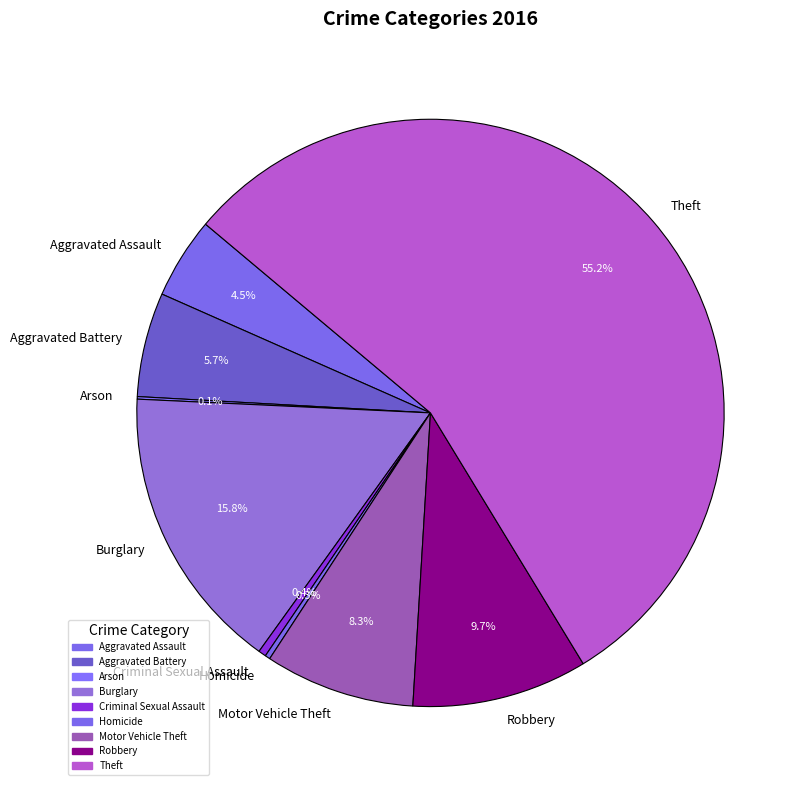

True or false: Burglary accounts for 16% of the total.

True